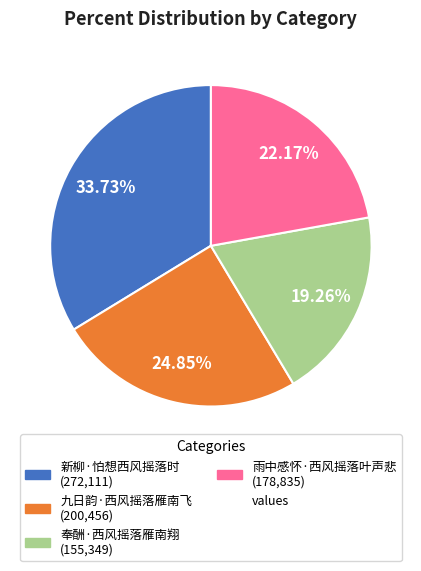

Does any single category account for the majority?

No